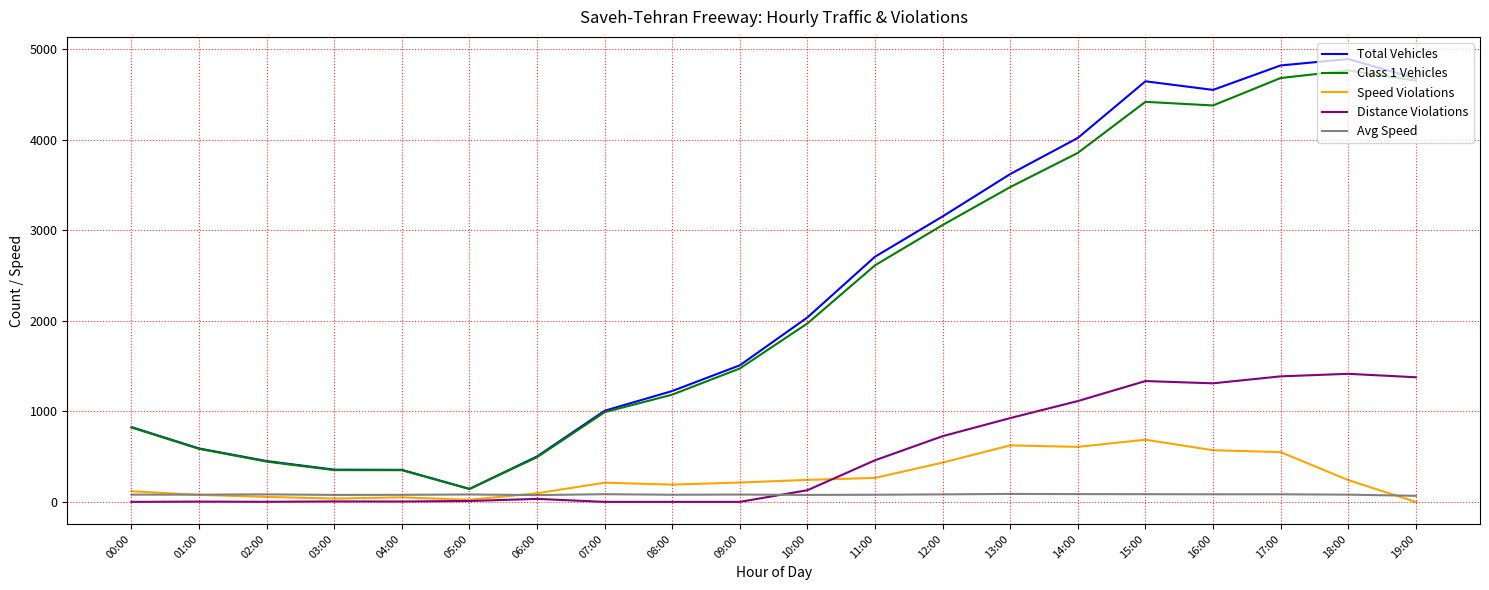

Between 00:00 and 10:00, which series saw the biggest shift?

Total Vehicles